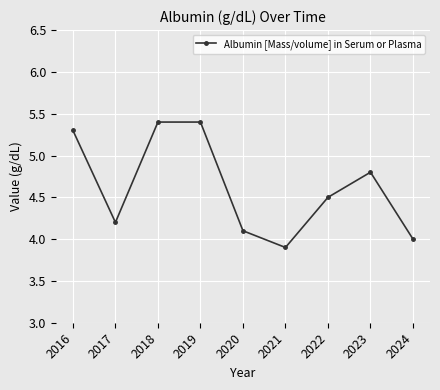

Approximately how many times larger is the value at 2016 compared to 2020?

1.3